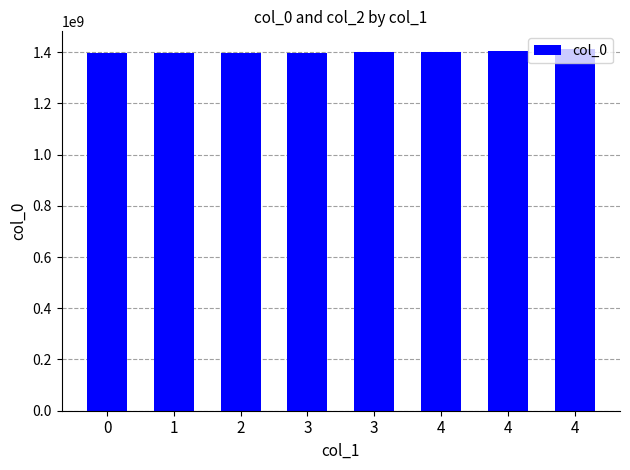

Where does the data first go above 1399930213?

4